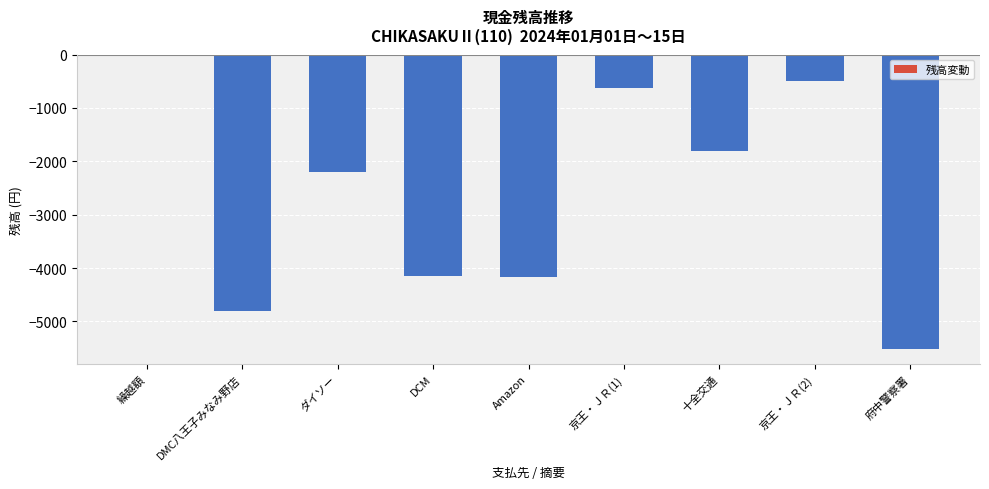

Where is the data nearest to the value -2760?

ダイソー